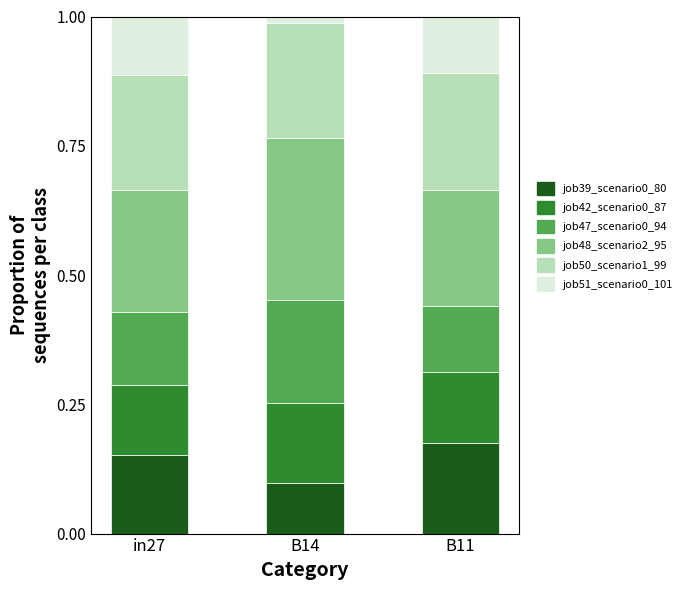

Does the chart contain stacked bars?

Yes